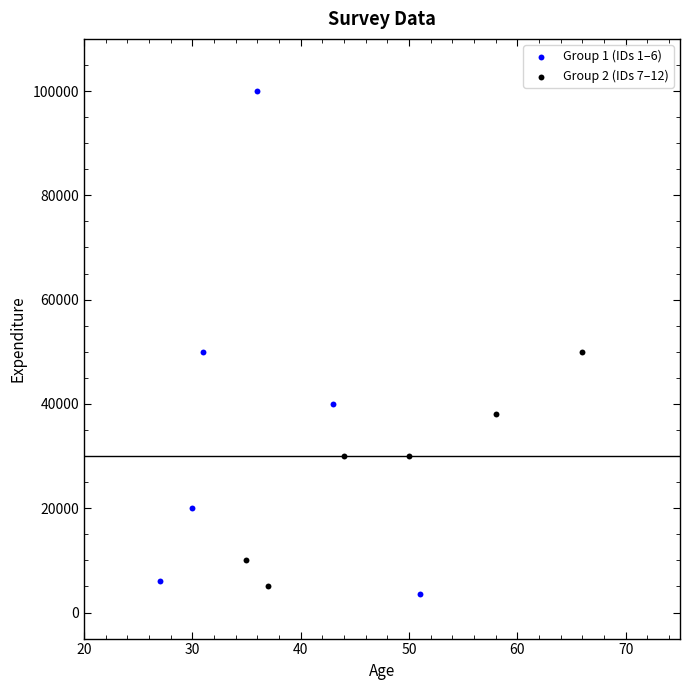

Which series has the widest spread of Y values?

Group 1 (IDs 1–6)